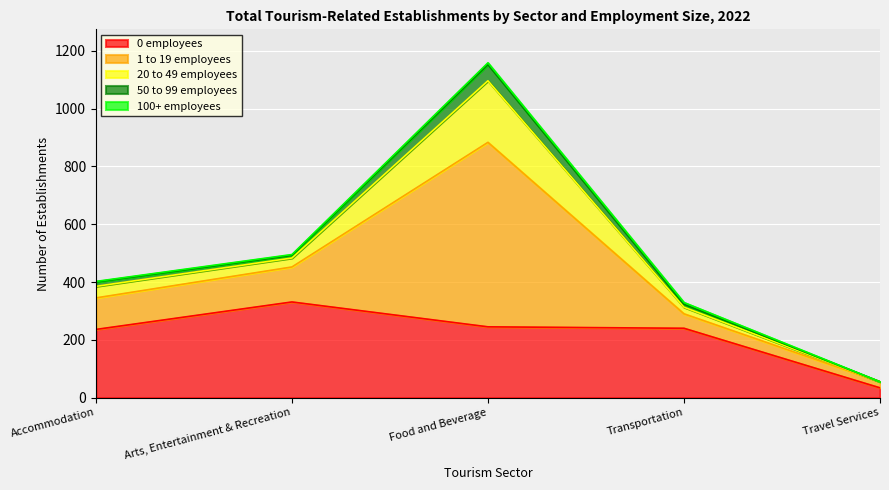

How many interior local valleys does the 20 to 49 employees series have?

1